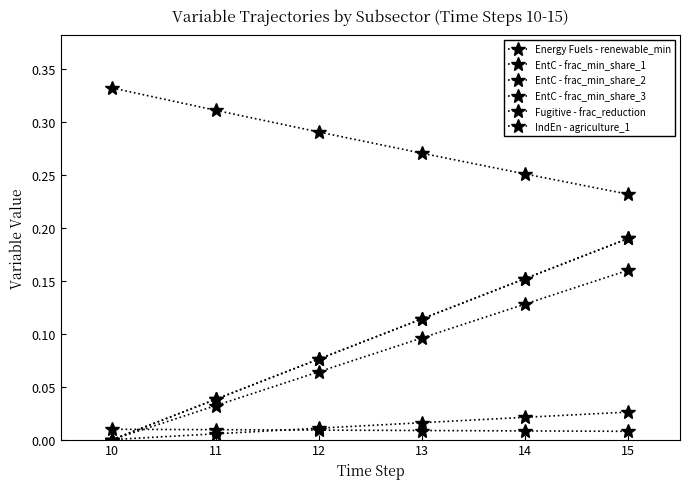

Reading left to right, list all the values displayed in this chart.

Energy Fuels - renewable_min: 0.0	0.0	0.1	0.1	0.2	0.2
EntC - frac_min_share_1: 0.0	0.0	0.1	0.1	0.2	0.2
EntC - frac_min_share_2: 0.3	0.3	0.3	0.3	0.3	0.2
EntC - frac_min_share_3: 0.0	0.0	0.0	0.0	0.0	0.0
Fugitive - frac_reduction: 0.0	0.0	0.1	0.1	0.1	0.2
IndEn - agriculture_1: 0.0	0.0	0.0	0.0	0.0	0.0